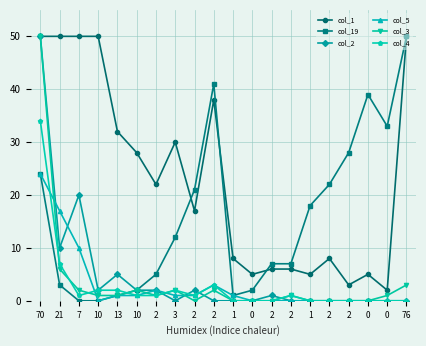

Reading left to right, list all the values displayed in this chart.

col_1: 70=50	21=50	7=50	10=50	13=32	10=28	2=22	3=30	2=17	2=38	1=8	0=5	2=6	2=6	1=5	2=8	2=3	0=5	0=2	76=50
col_19: 70=24	21=3	7=0	10=0	13=1	10=2	2=5	3=12	2=21	2=41	1=1	0=2	2=7	2=7	1=18	2=22	2=28	0=39	0=33	76=50
col_2: 70=50	21=10	7=20	10=2	13=5	10=2	2=2	3=0	2=2	2=0	1=0	0=0	2=1	2=0	1=0	2=0	2=0	0=0	0=0	76=0
col_5: 70=24	21=17	7=10	10=0	13=1	10=1	2=2	3=1	2=1	2=3	1=1	0=0	2=0	2=0	1=0	2=0	2=0	0=0	0=0	76=0
col_3: 70=50	21=6	7=2	10=1	13=1	10=2	2=1	3=2	2=0	2=2	1=0	0=0	2=0	2=1	1=0	2=0	2=0	0=0	0=1	76=3
col_4: 70=34	21=7	7=1	10=2	13=2	10=1	2=1	3=2	2=1	2=3	1=0	0=0	2=0	2=1	1=0	2=0	2=0	0=0	0=0	76=0